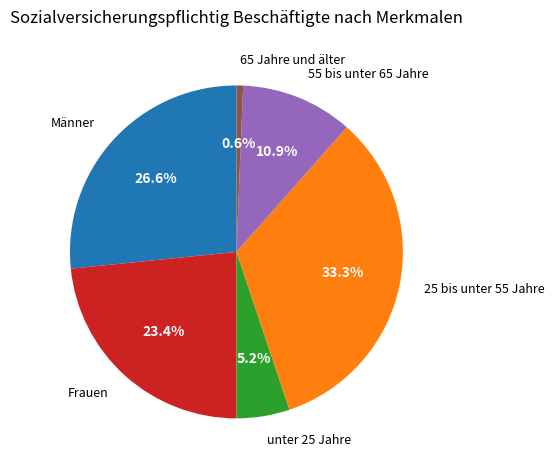

To the nearest percent, what is the difference between the largest and smallest slice percentages?

33%